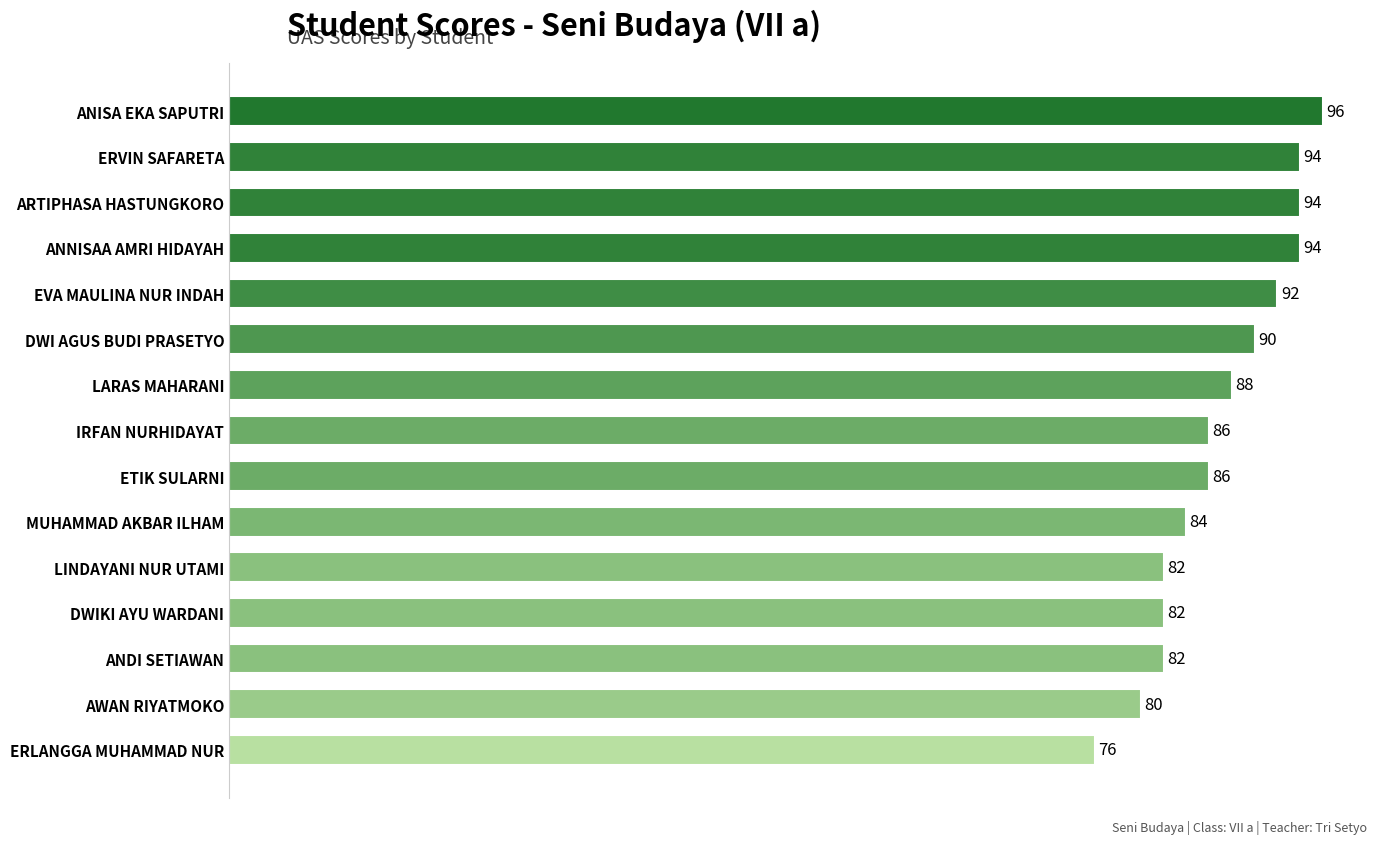

Between DWIKI AYU WARDANI and MUHAMMAD AKBAR ILHAM, which is larger?

MUHAMMAD AKBAR ILHAM